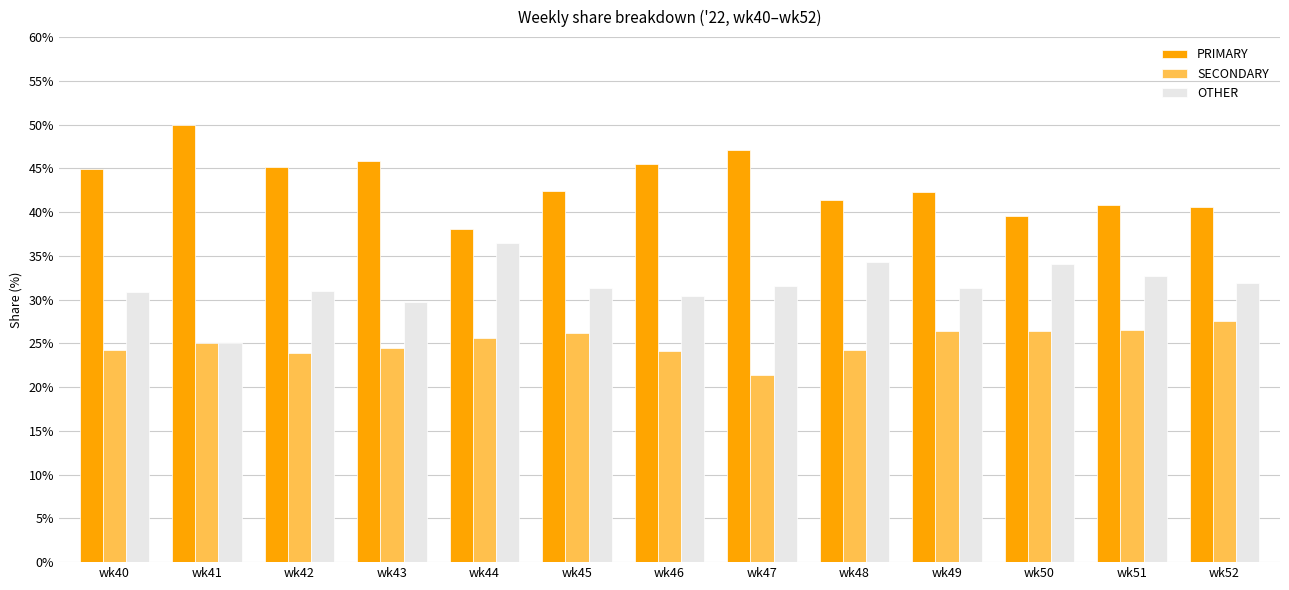

Which series has the largest total across all categories?

PRIMARY